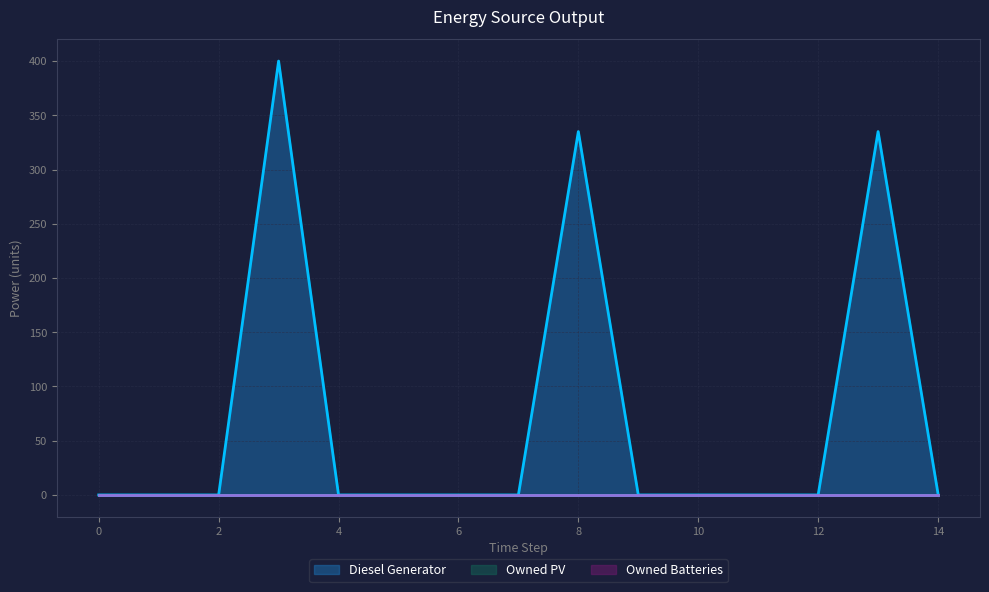

Reading left to right, transcribe all the data shown in this chart.

Diesel Generator: 0	0	0	400	0	0	0	0	335	0	0	0	0	335	1
Owned PV: 0	0	0	0	0	0	0	0	0	0	0	0	0	0	0
Owned Batteries: 0	0	0	0	0	0	0	0	0	0	0	0	0	0	0